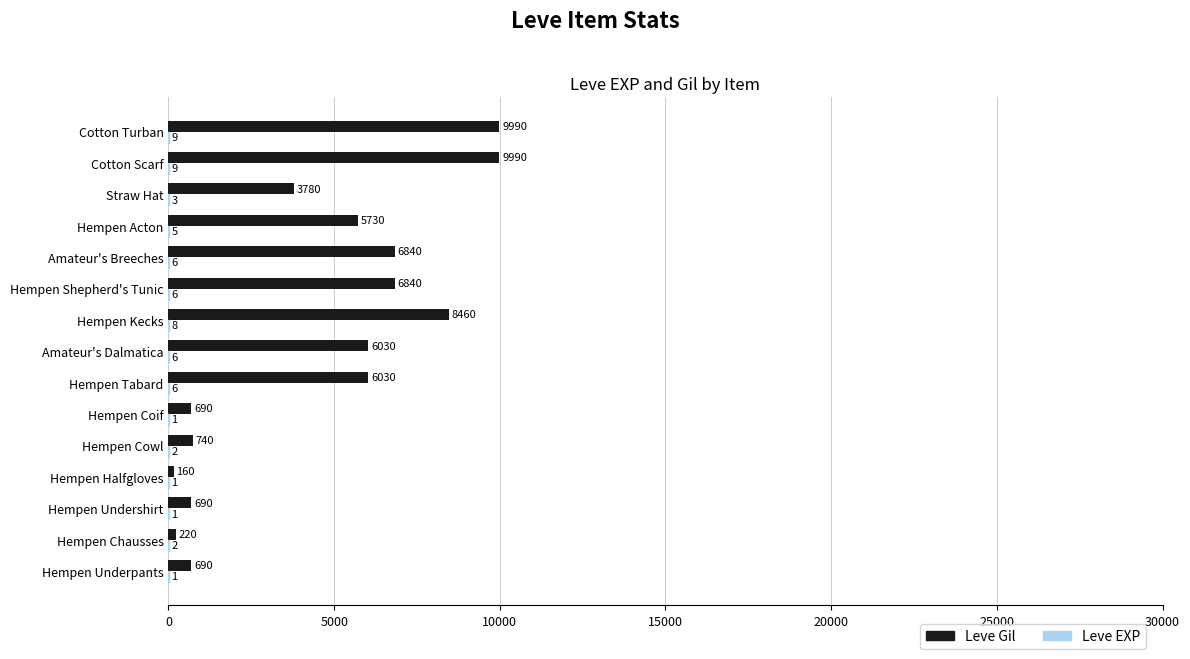

True or false: Leve Gil has a value of 6840 at Hempen Shepherd's Tunic.

True